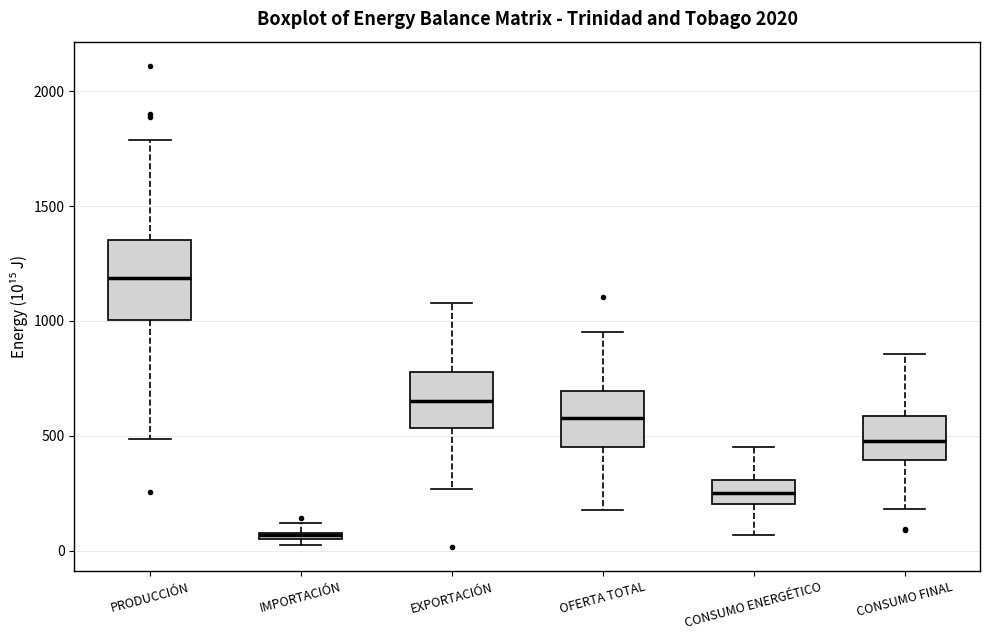

Where does the lower whisker of the box for CONSUMO FINAL end on the y-axis? The values are not printed on the chart, so give them approximately, as read against the axis.

200